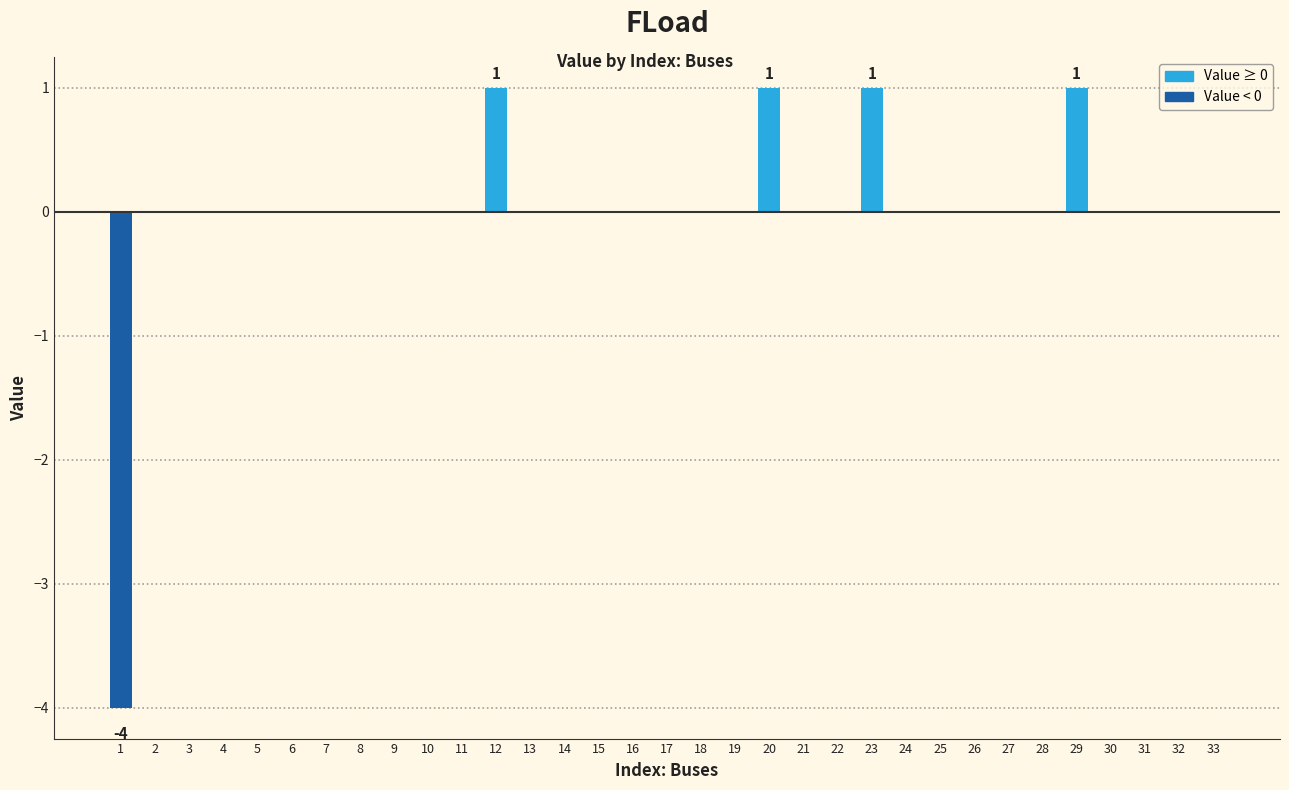

Count the number of data series in this chart.

1